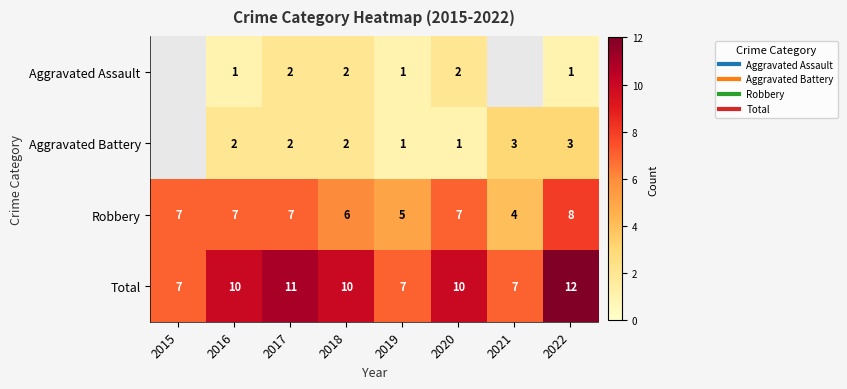

Which label corresponds to the smallest value in the chart?

2016